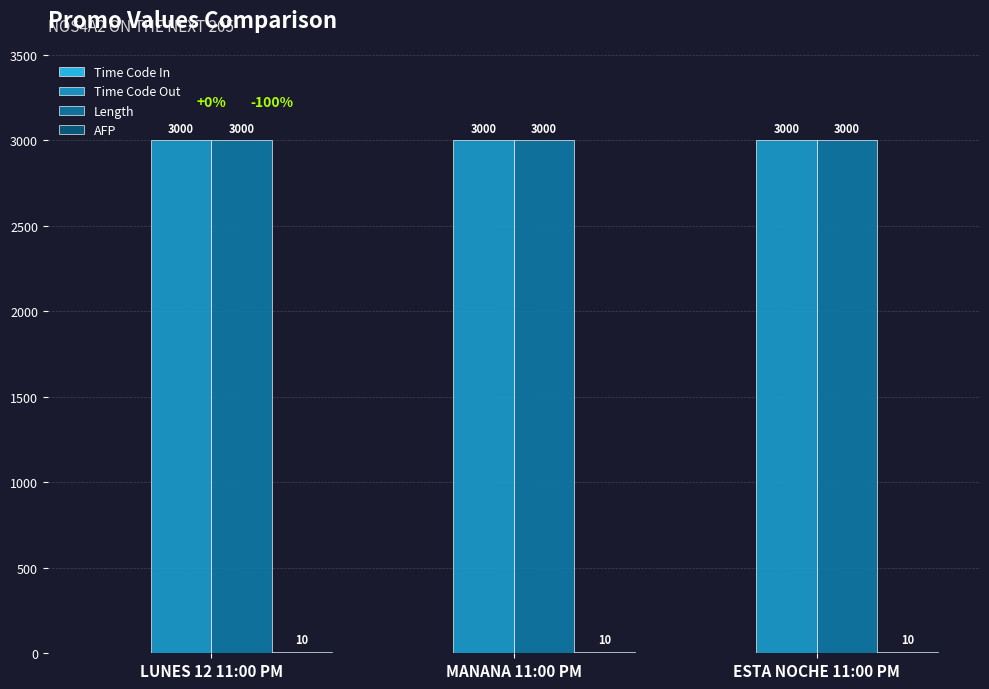

What is the total value across all series at ESTA NOCHE 11:00 PM?

6010